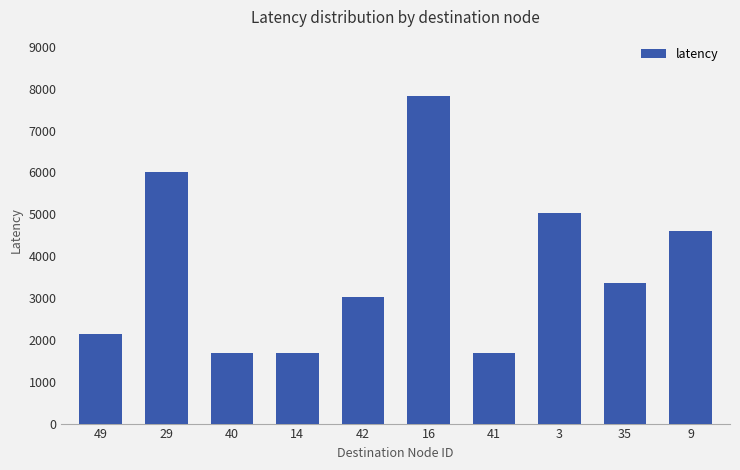

What is the value of the 9th bar from the left?

3363.9